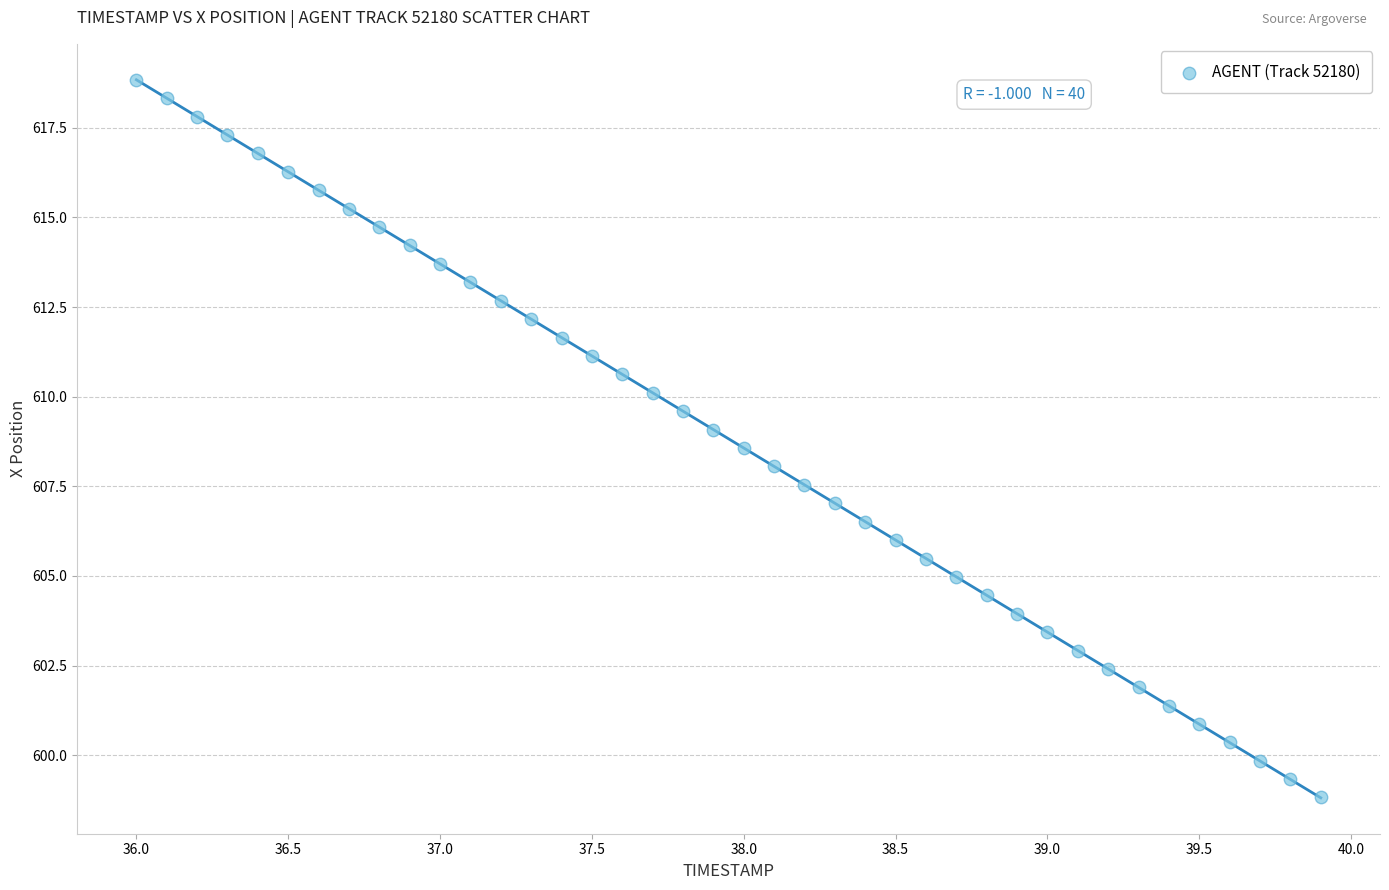

What is the range of X values (max minus min)?

3.9